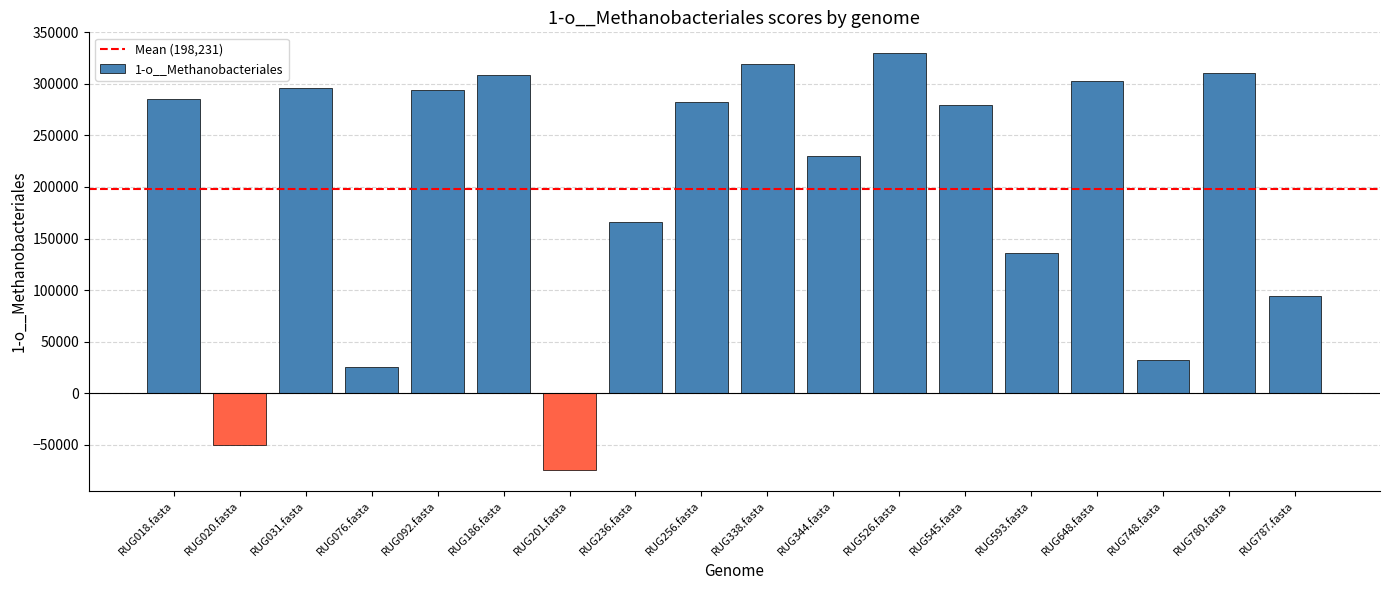

Where does the data first go above 282873?

RUG018.fasta